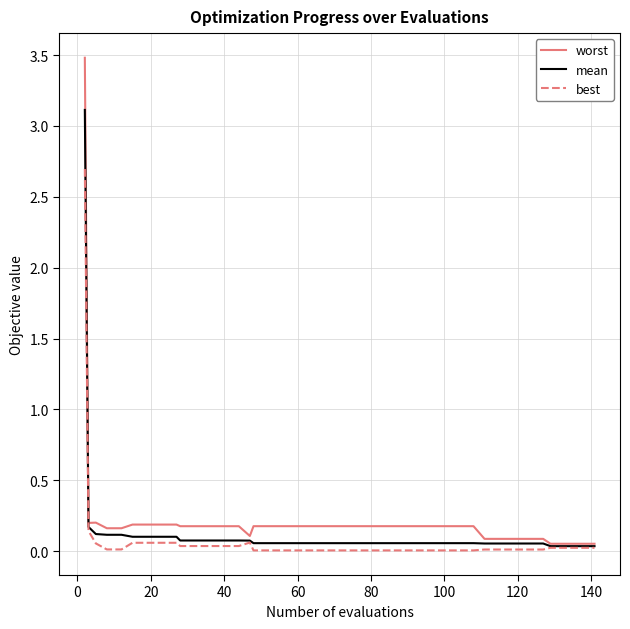

Rank the series by their maximum value, from highest to lowest.

worst, mean, best